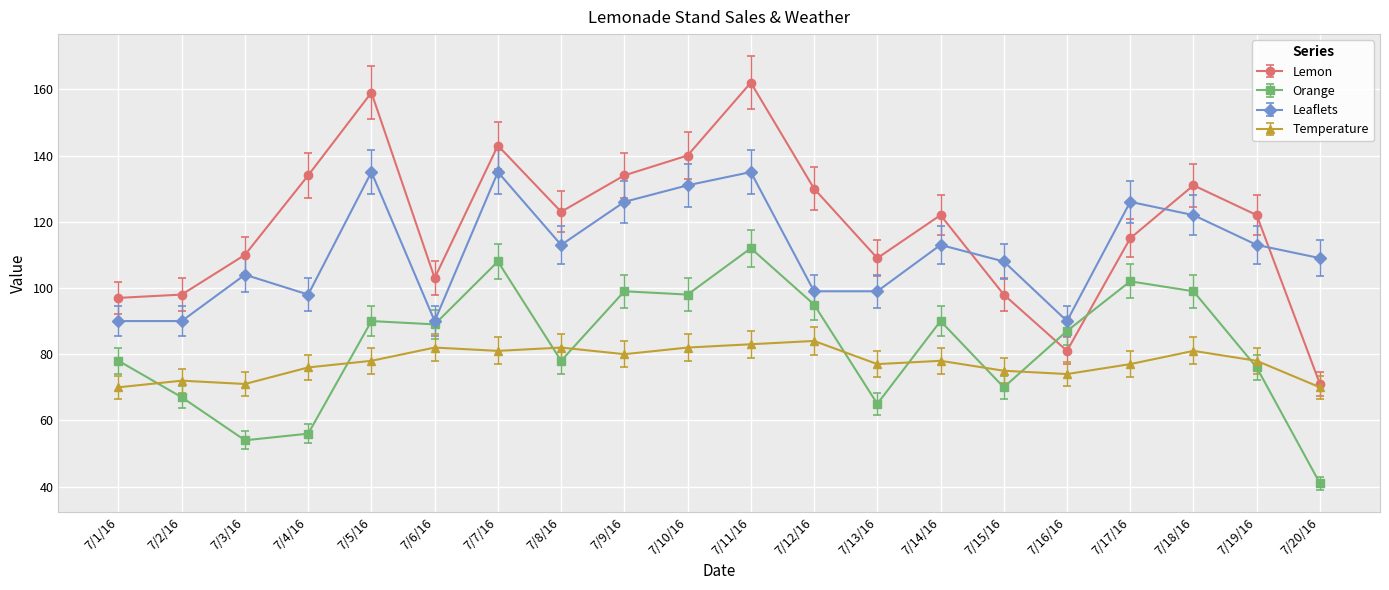

True or false: Temperature and Leaflets cross at least once.

False